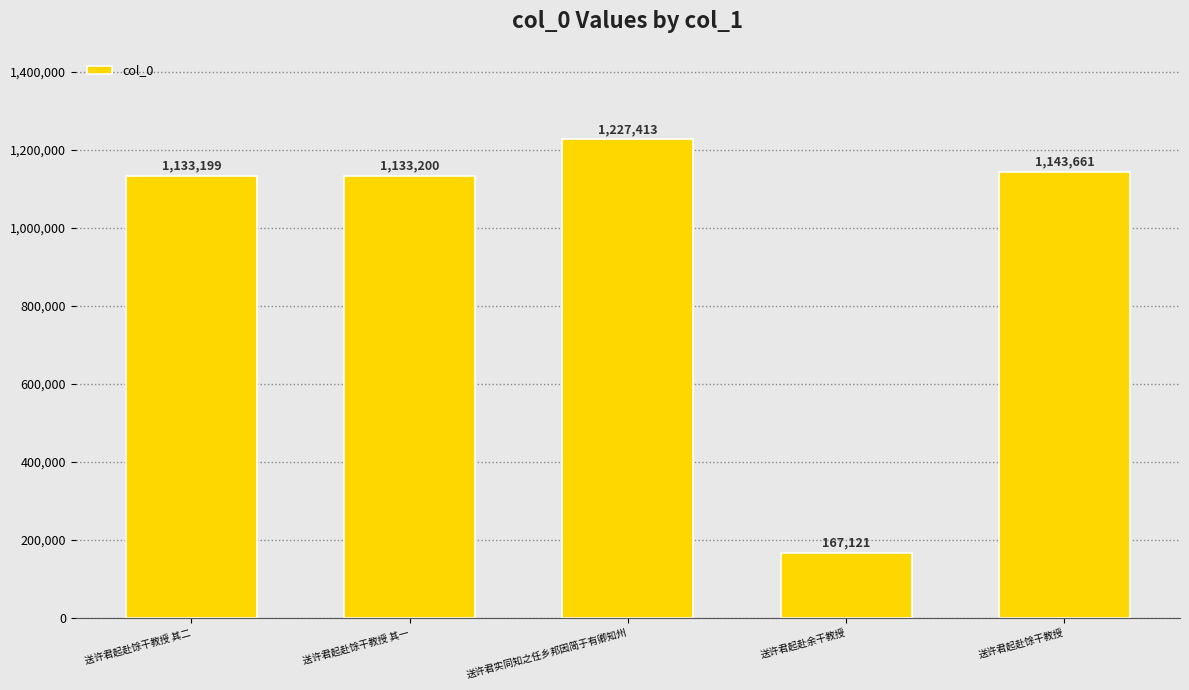

The chart shows a value of 167121 at 送许君起赴余干教授. True or false?

True